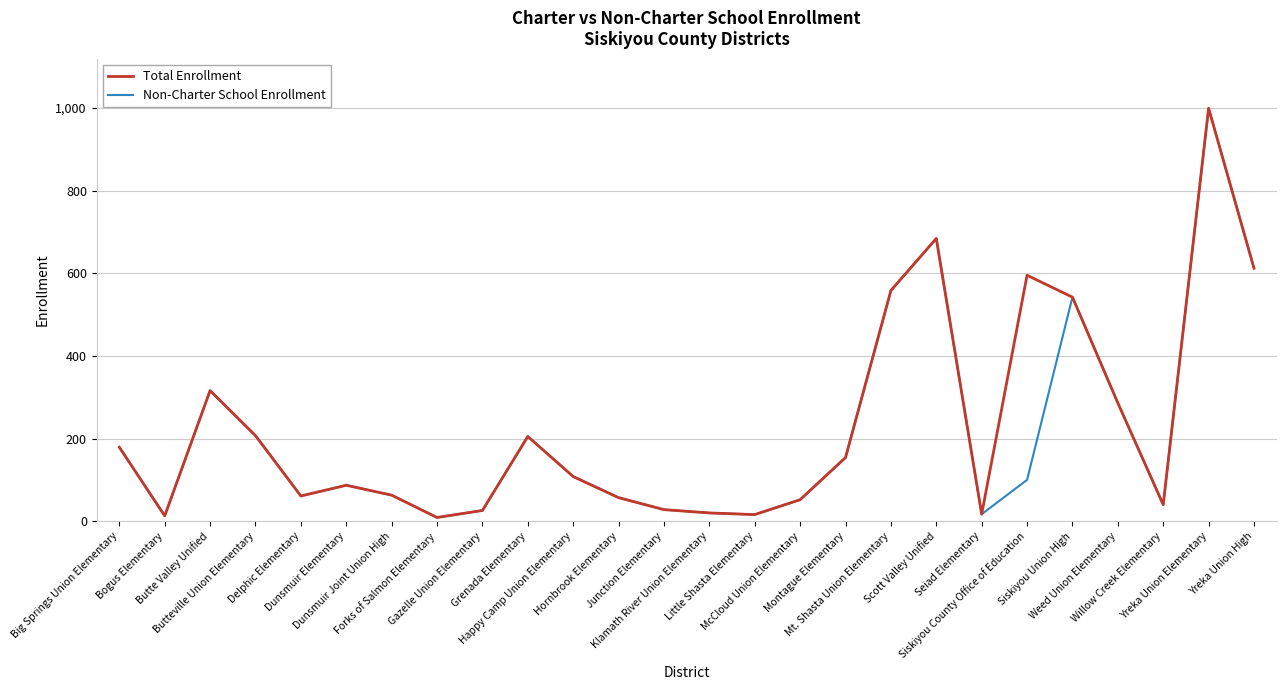

The Total Enrollment series shows 260 at Big Springs Union Elementary. True or false?

False